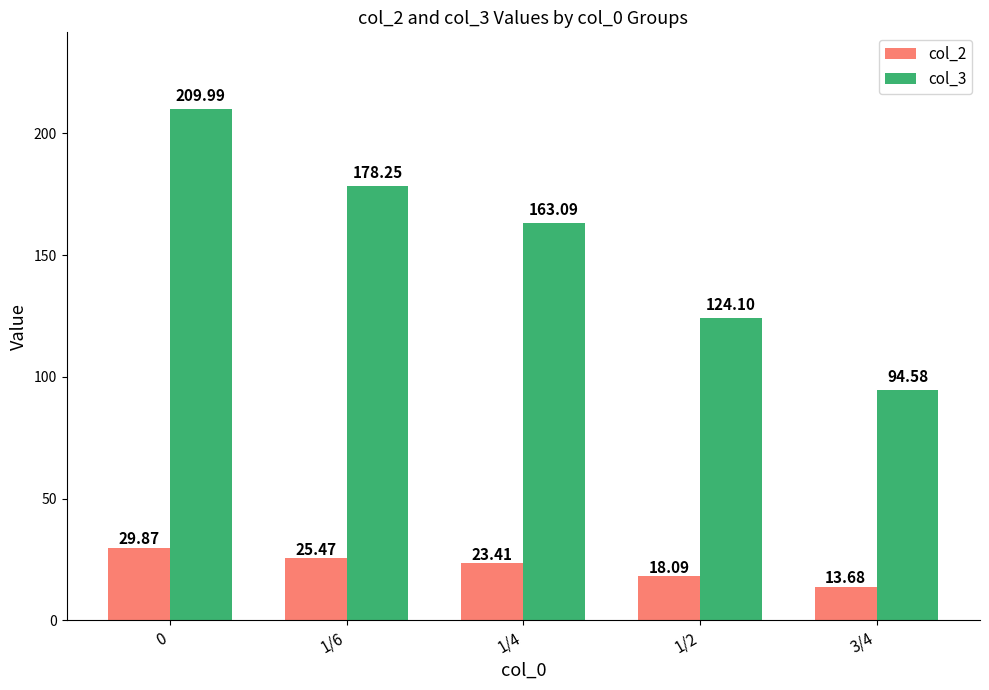

What is the difference between the maximum and second lowest values in the col_3 series?

85.9